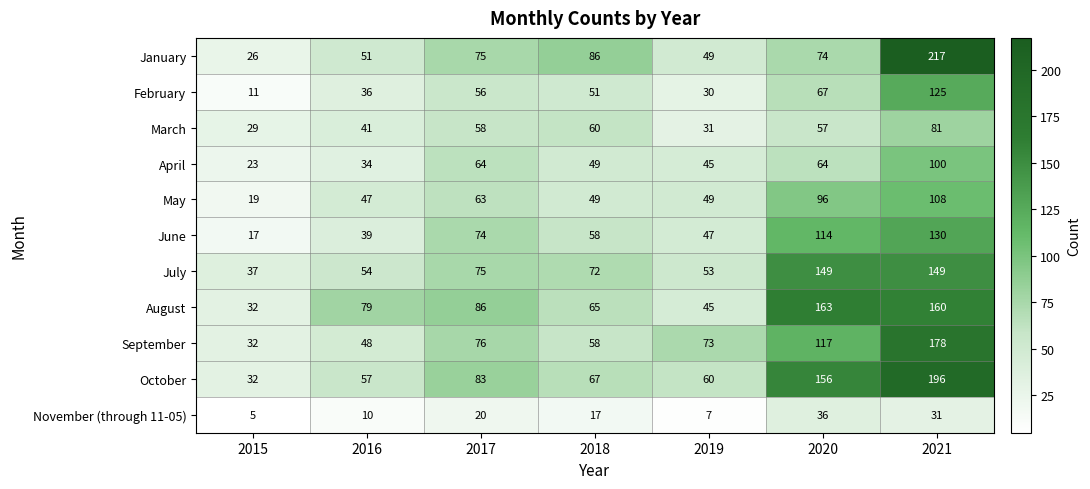

Read the June value at 2018, to the nearest 10.

60